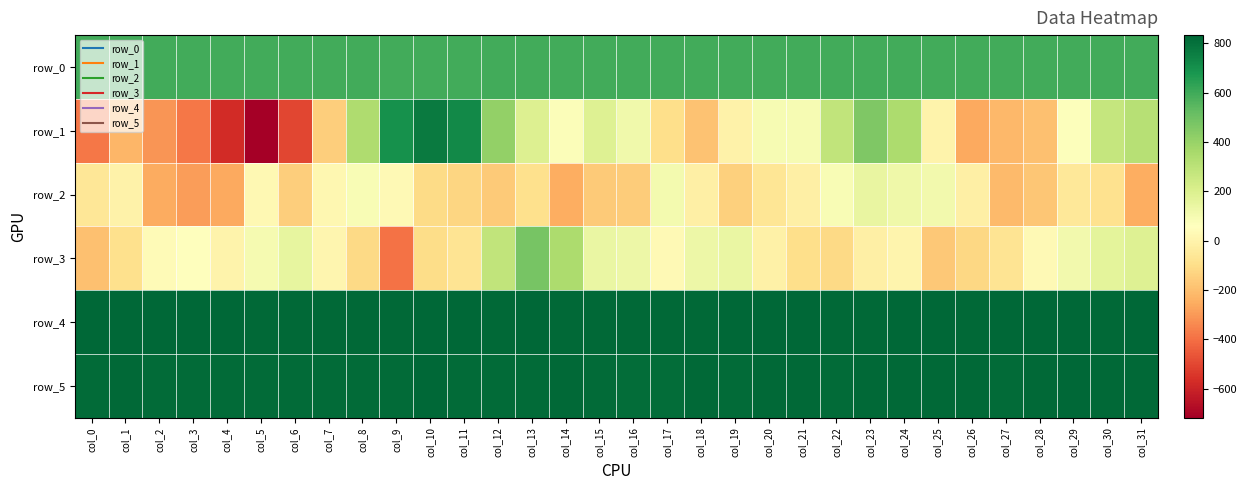

Which series has the largest total across all categories?

row_4